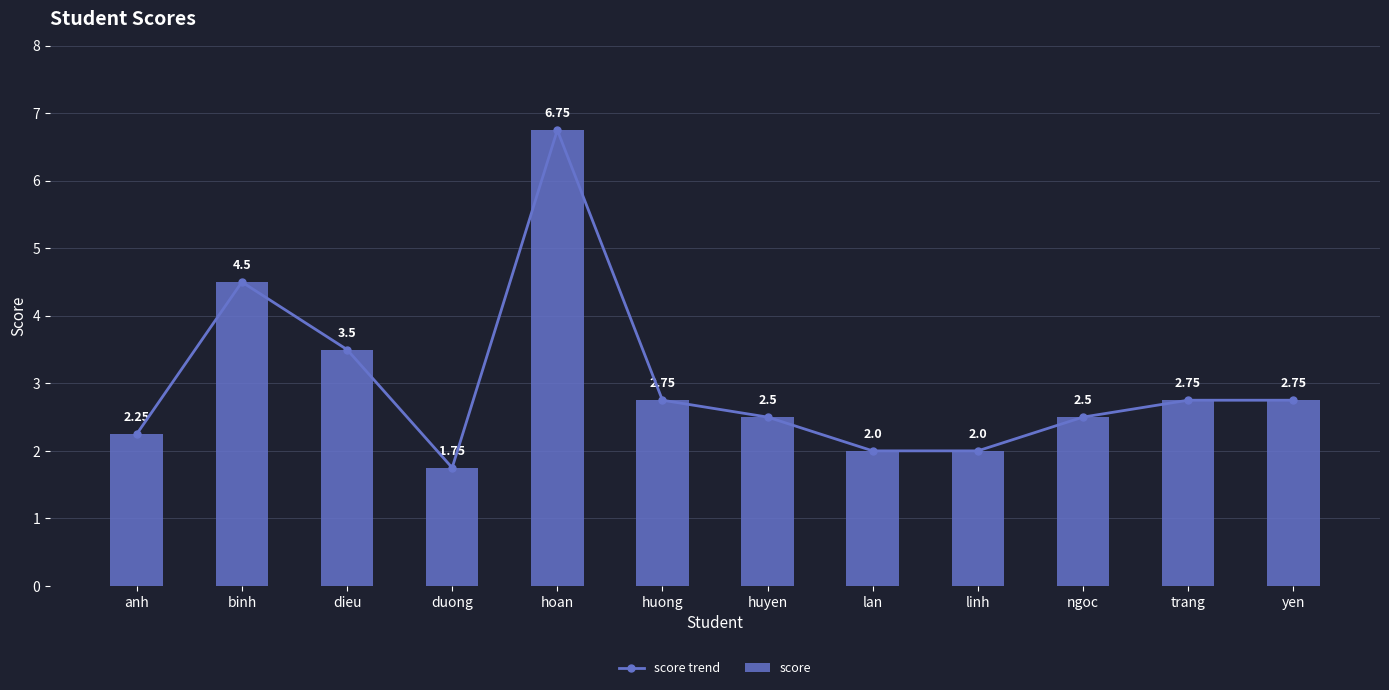

Rank the series at linh from highest to lowest value.

score trend, score